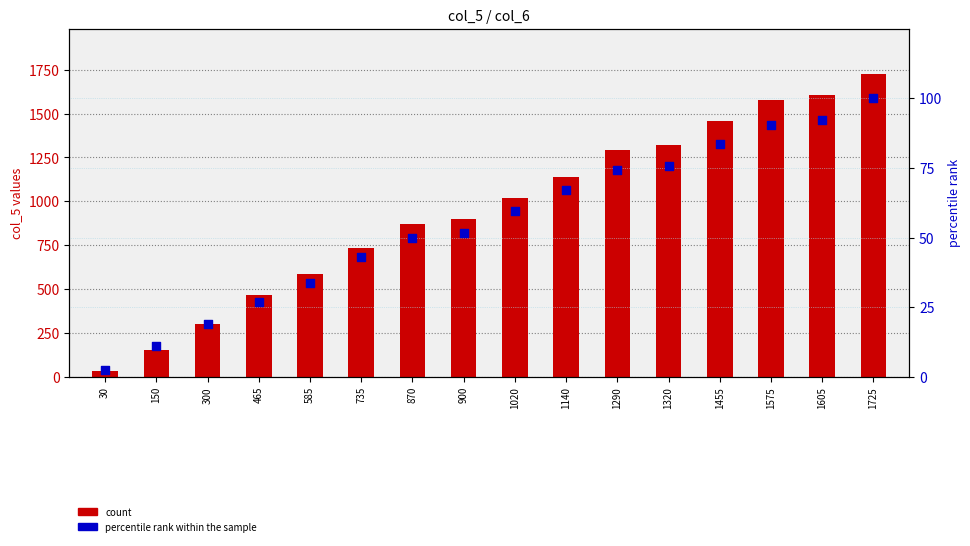

What is the total value across all series at 1605?

1697.2